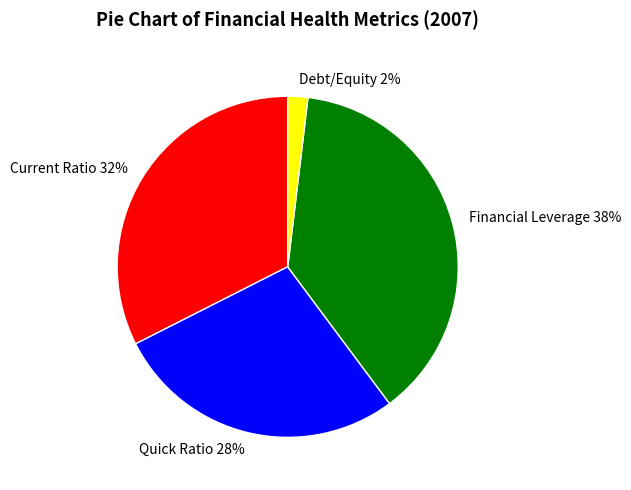

How many slices are in this pie chart?

4